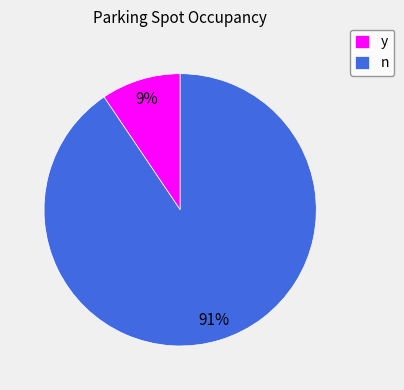

Is n the majority of the pie?

Yes